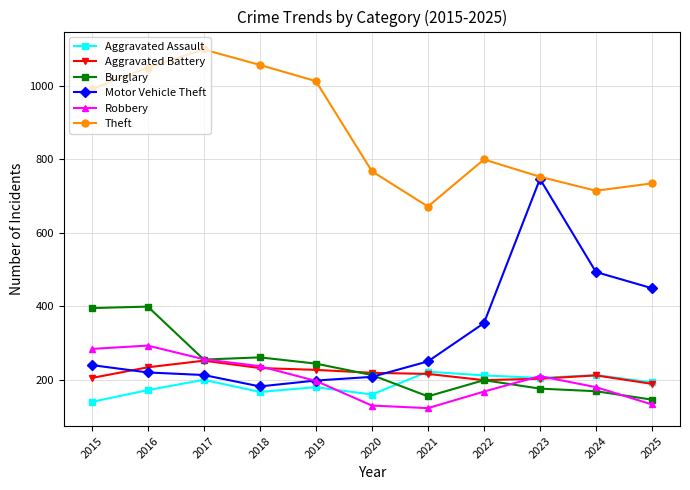

Is this an area chart (filled region under the line)?

No